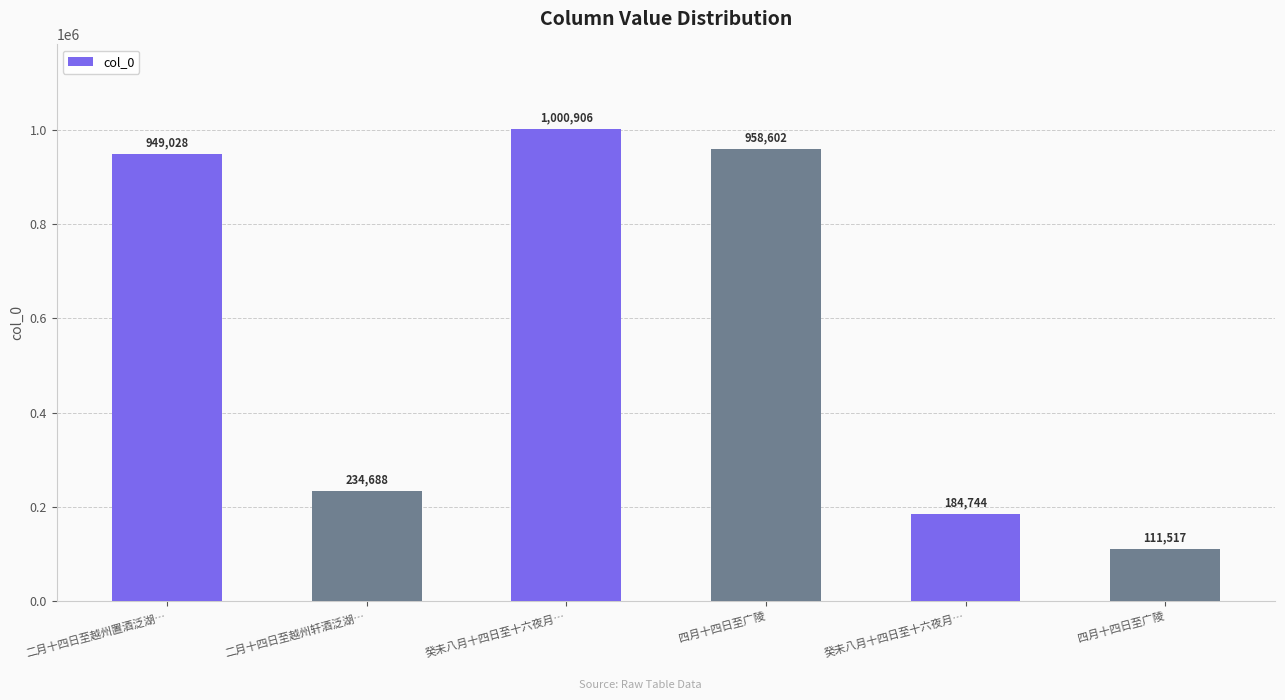

What is the difference between the second highest and second lowest values?

773858